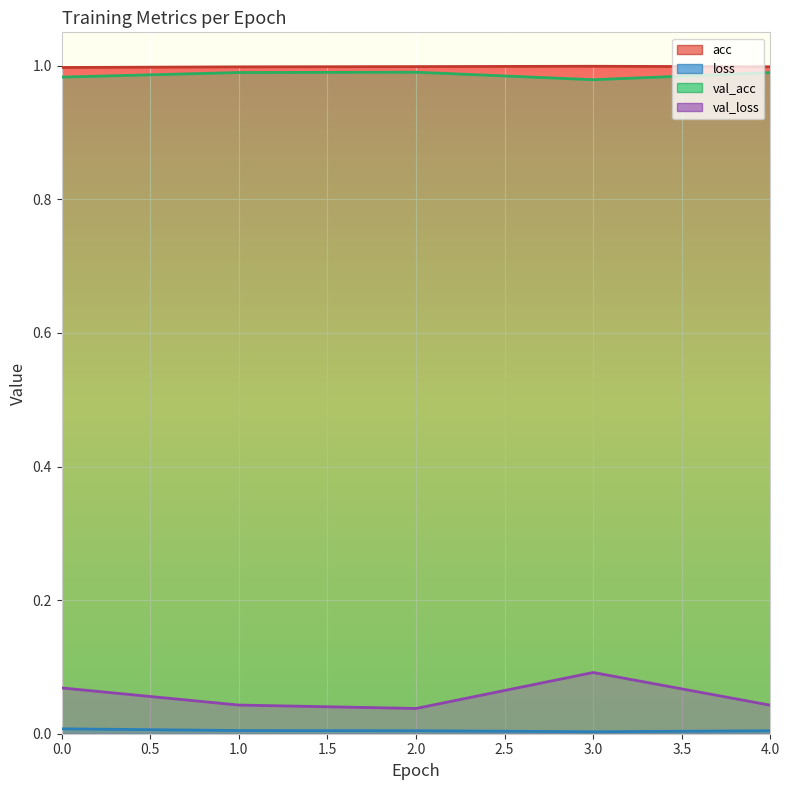

In val_loss, how many points are higher than both neighbors (excluding endpoints)?

1